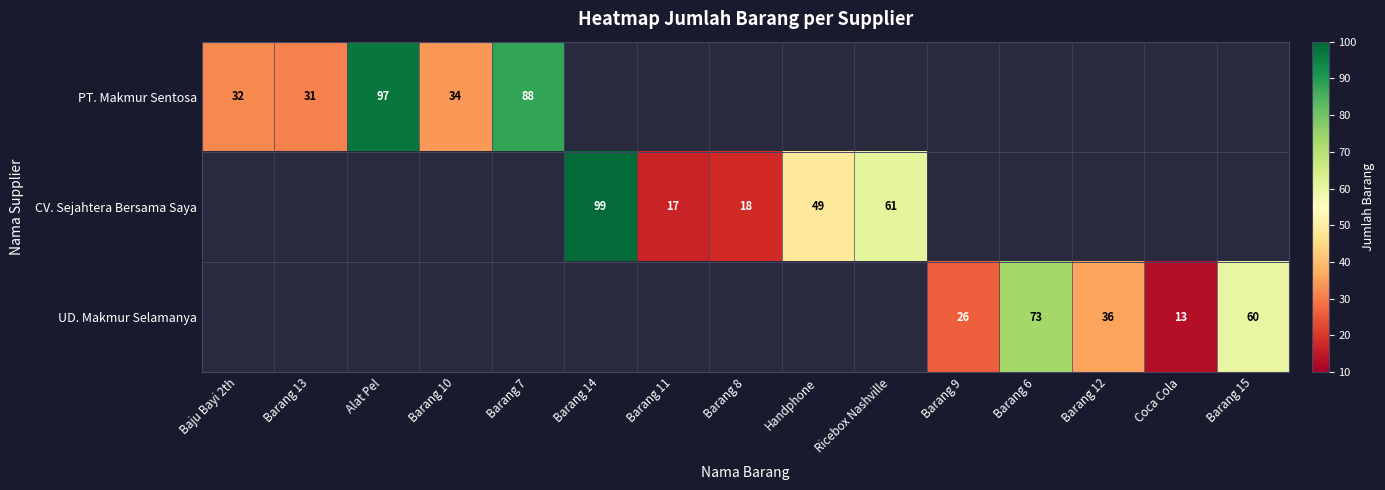

What is the smallest value displayed?

13.0